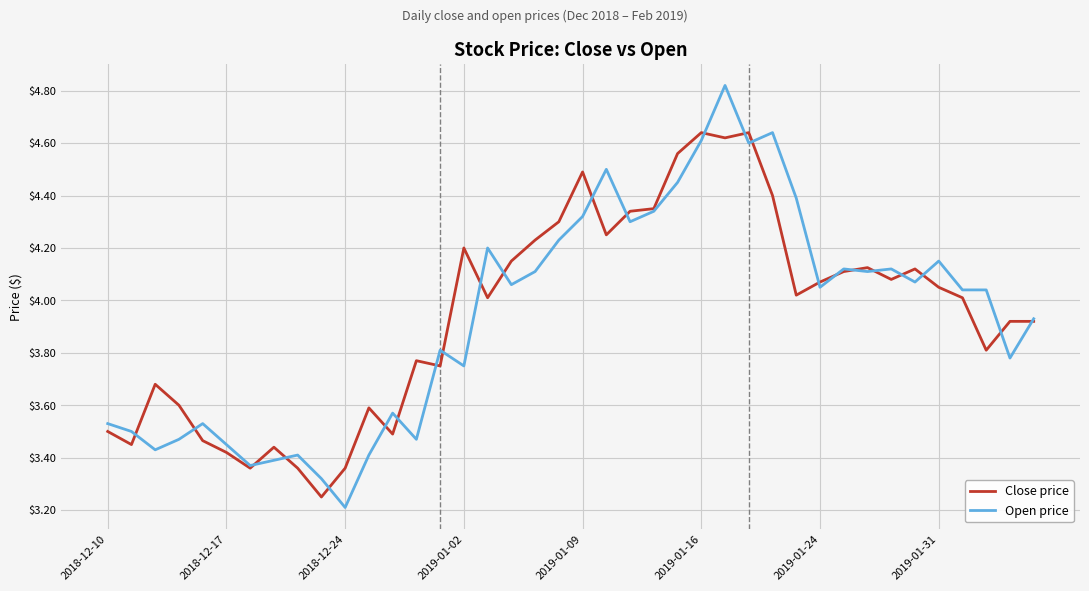

Rank the series by their maximum value, from lowest to highest.

Close price, Open price